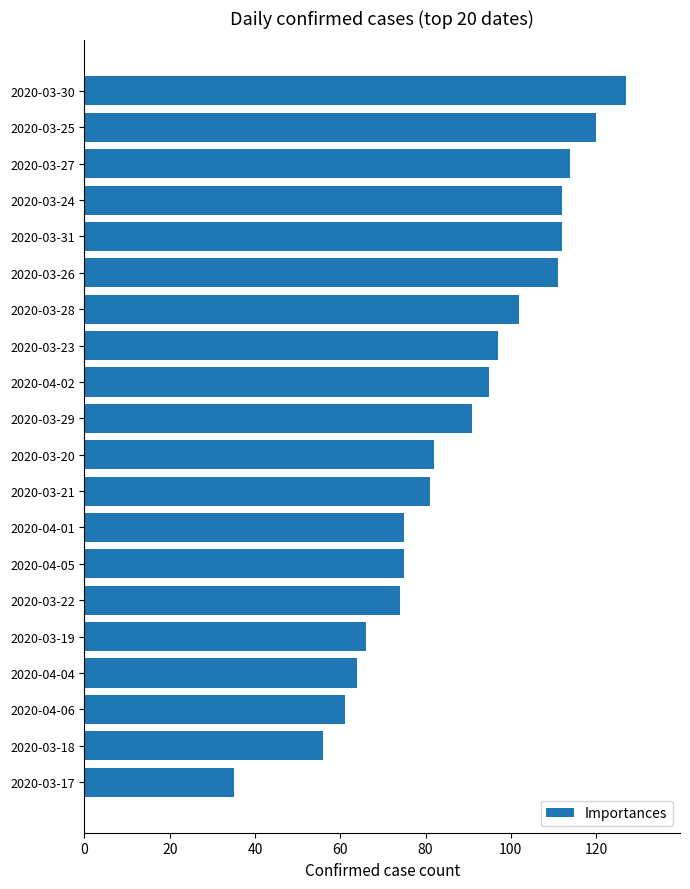

Which category has the lowest value across all series?

2020-03-17